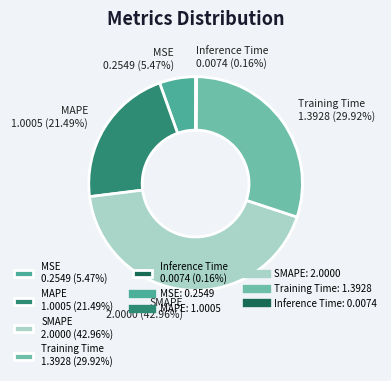

Does Training Time 1.3928 (29.92%) account for over 50% of the chart?

No